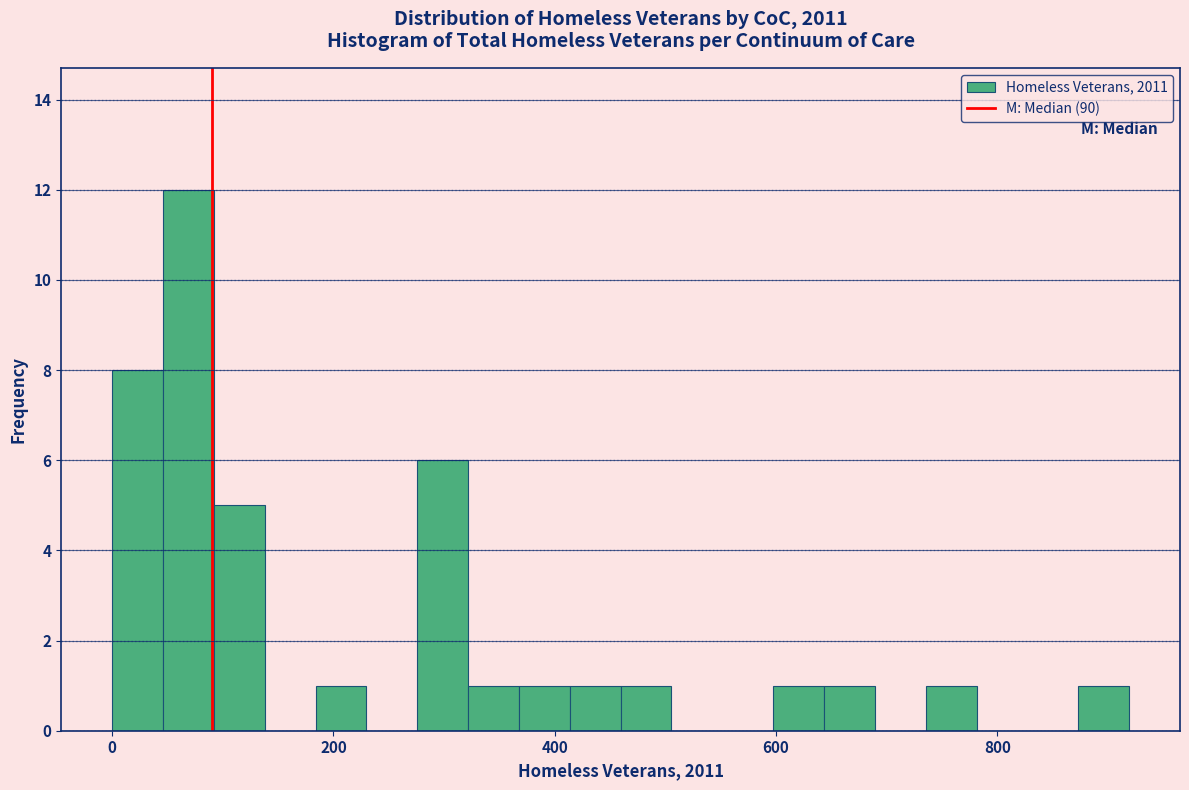

Around what value on the x-axis is the tallest bar? Give the approximate position of its centre, as read against the axis.

60